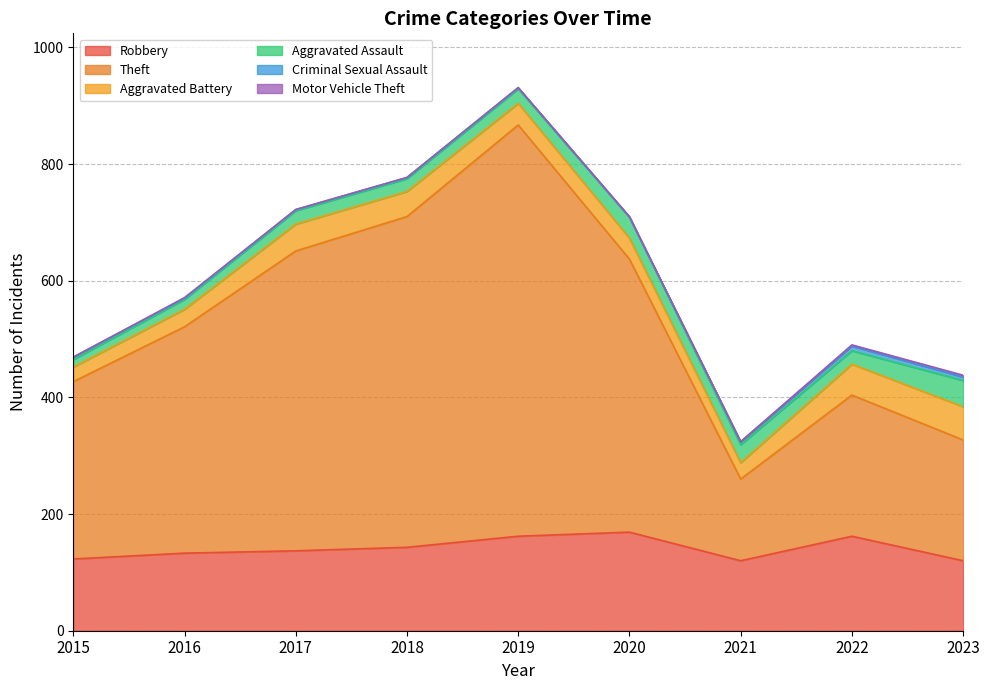

What is the difference between the Aggravated Battery values at 2022 and 2015?

28